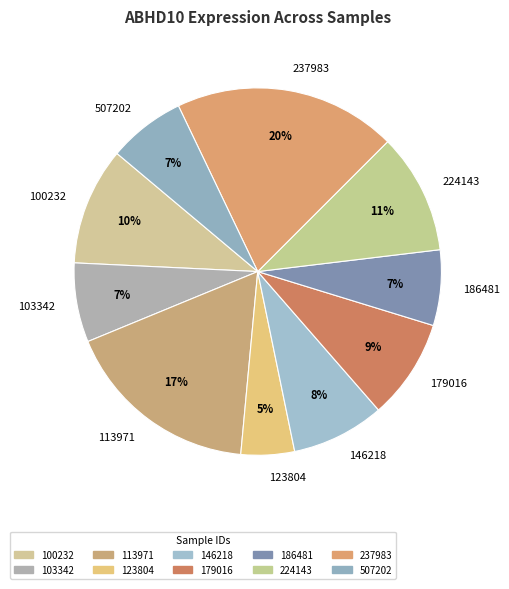

To the nearest percent, what is the difference between the largest and smallest slice percentages?

15%